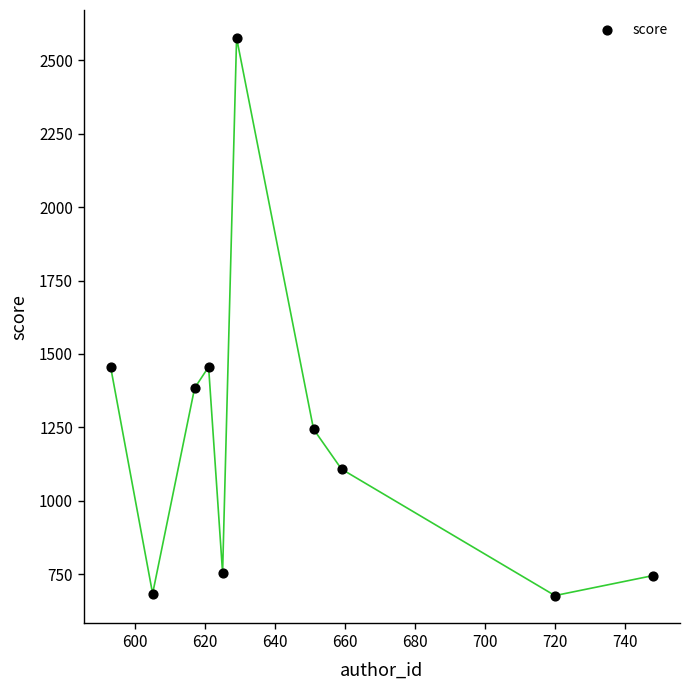

What is the average X value?

646.8